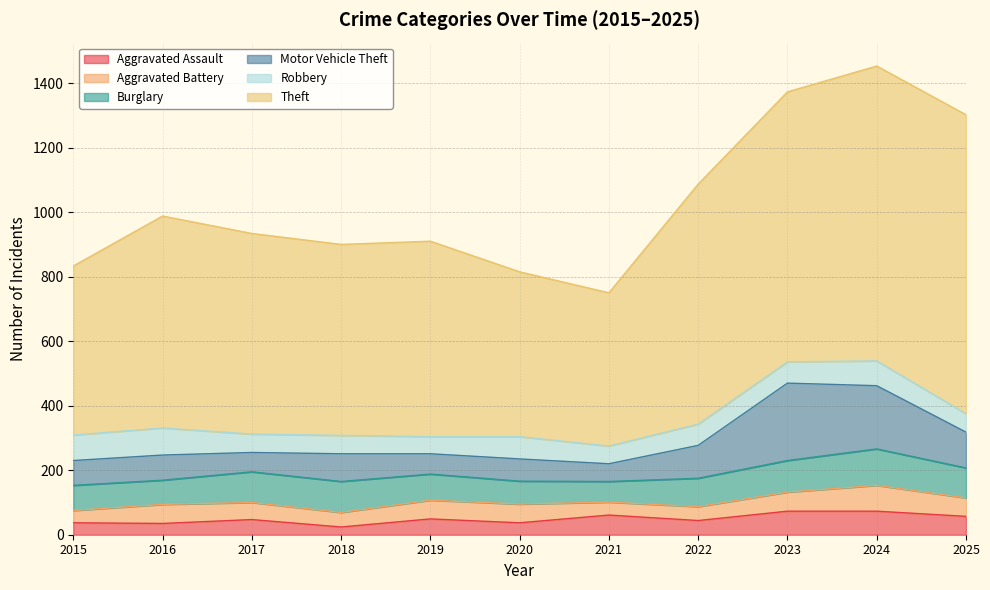

What is the difference between the Robbery values at 2016 and 2023?

18